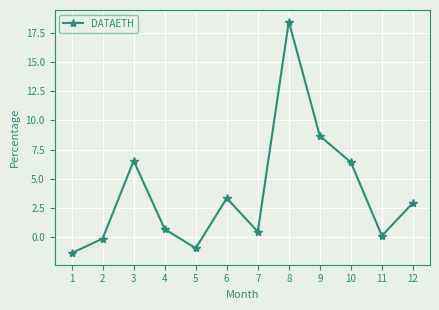

At which label does the data first exceed 2?

3